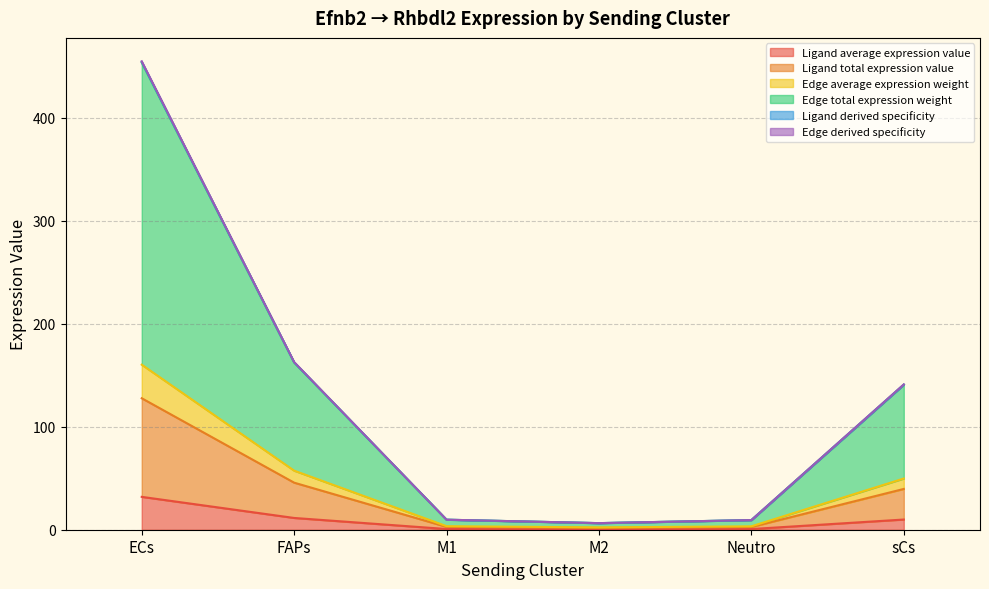

True or false: Ligand average expression value and Edge total expression weight cross at least once.

False